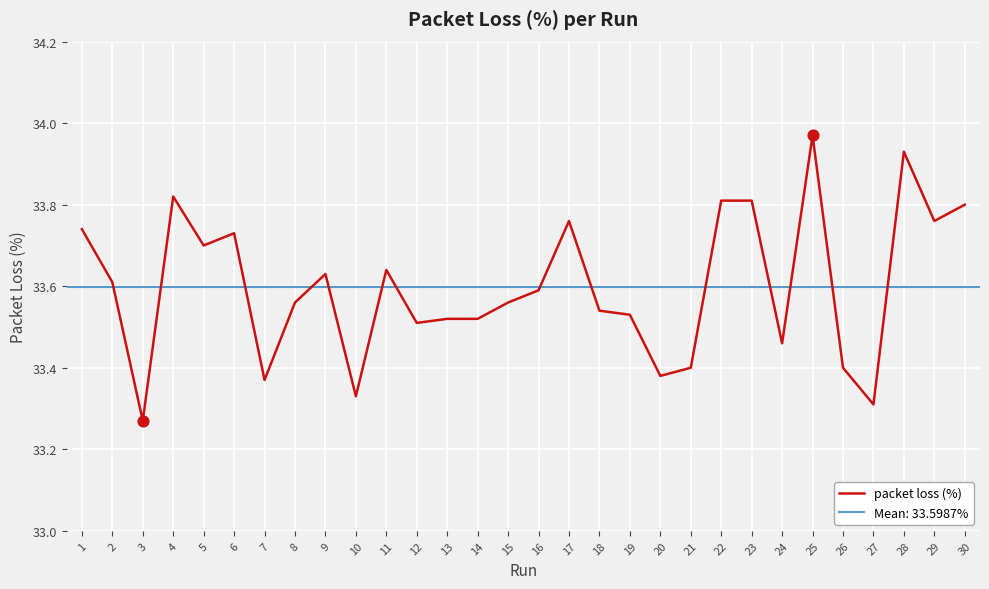

What is the change in value from 10 to 21?

+0.1